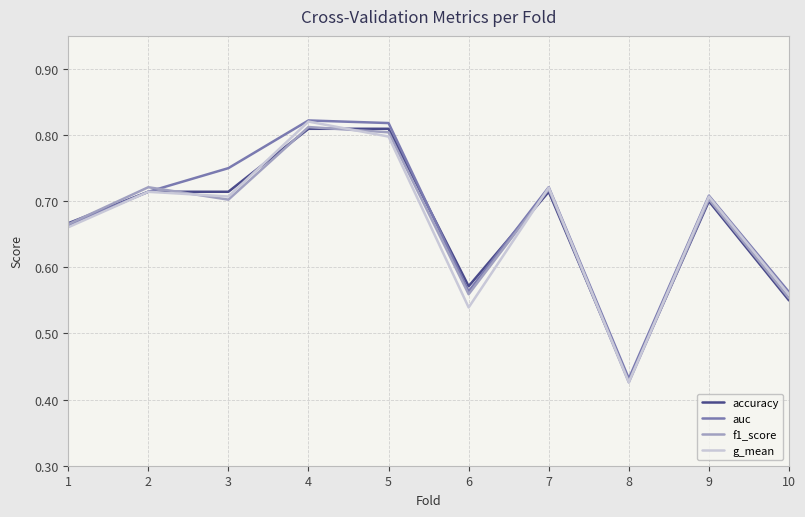

At which label is f1_score closest to 0?

8